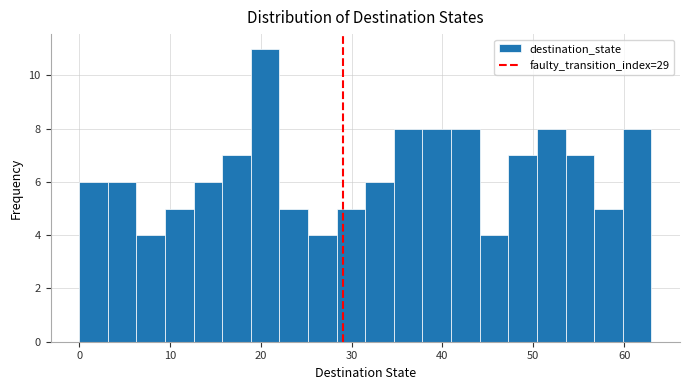

Around what value on the x-axis is the tallest bar? Give the approximate position of its centre, as read against the axis.

20